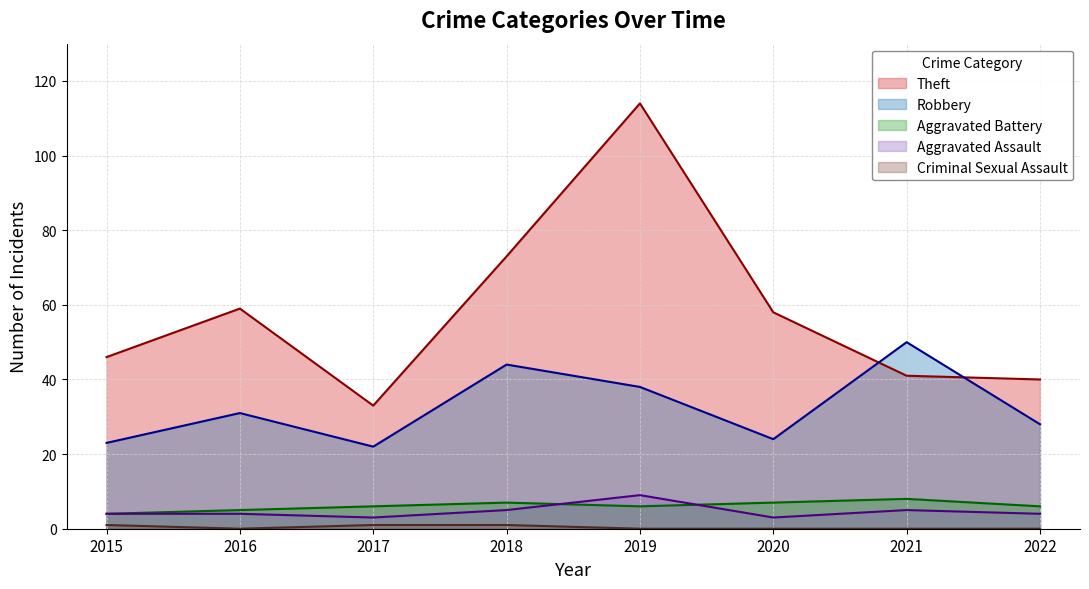

In Aggravated Battery, how many points are higher than both neighbors (excluding endpoints)?

2